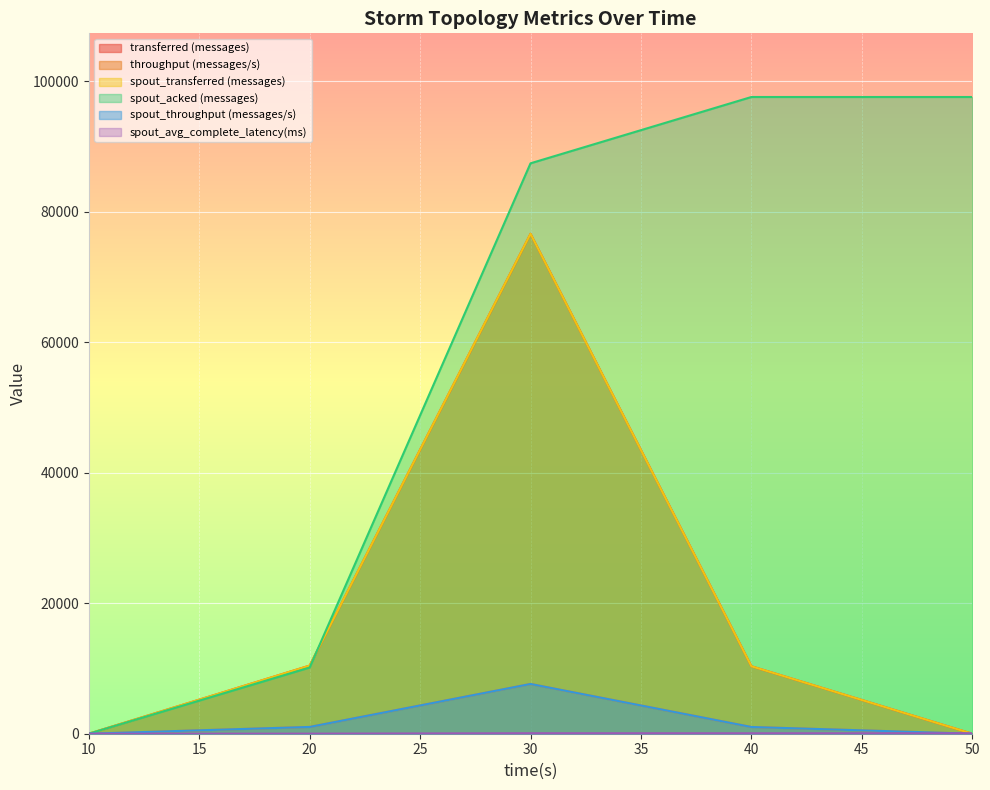

Which series has the widest spread of values?

spout_acked (messages)